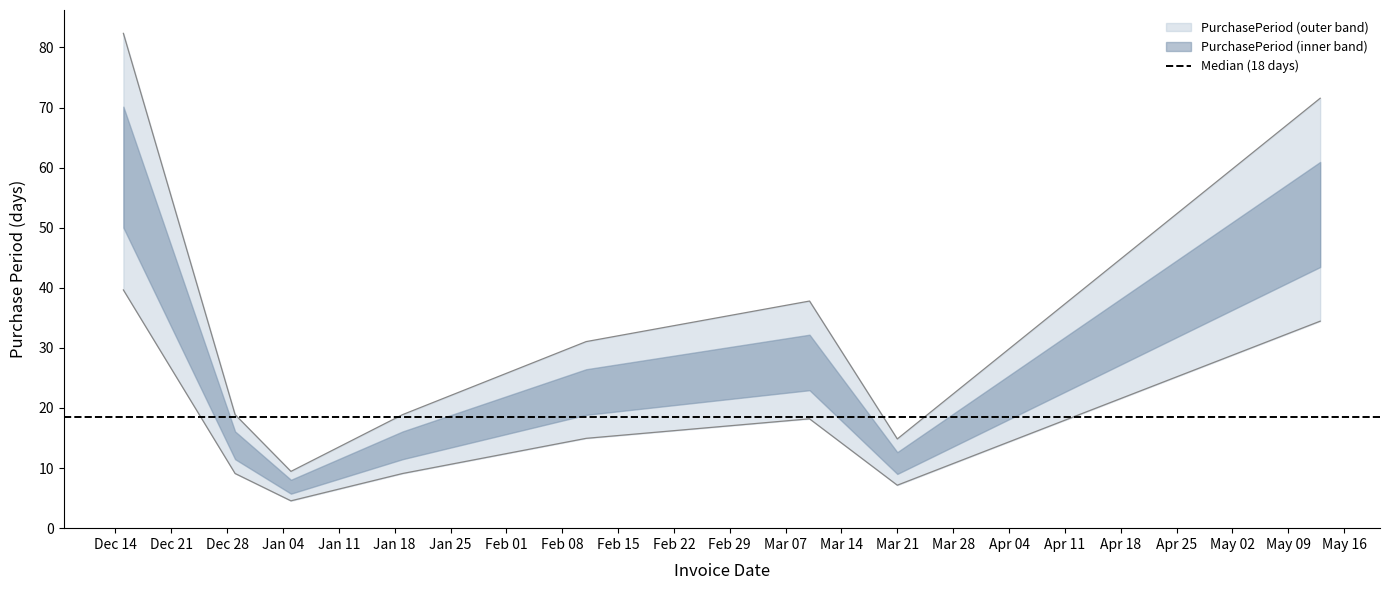

How many values are below 31?

4